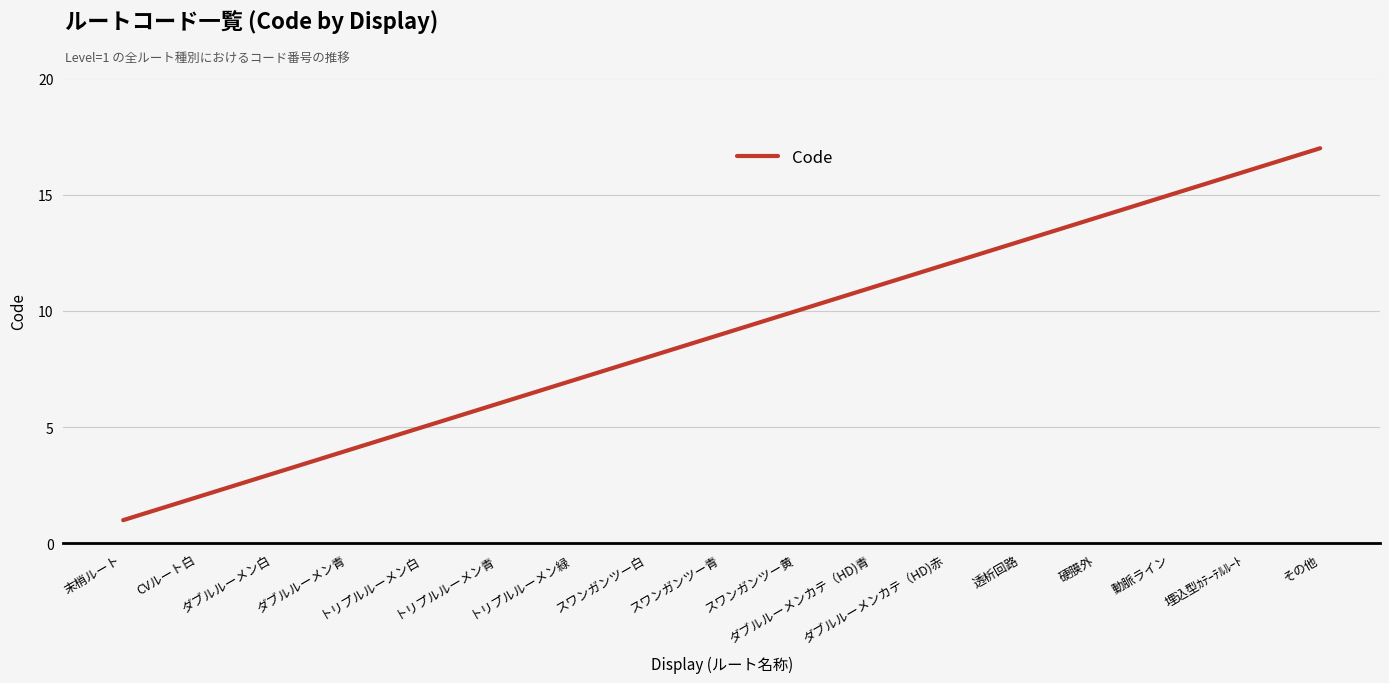

What position from the right is スワンガンツー白?

10